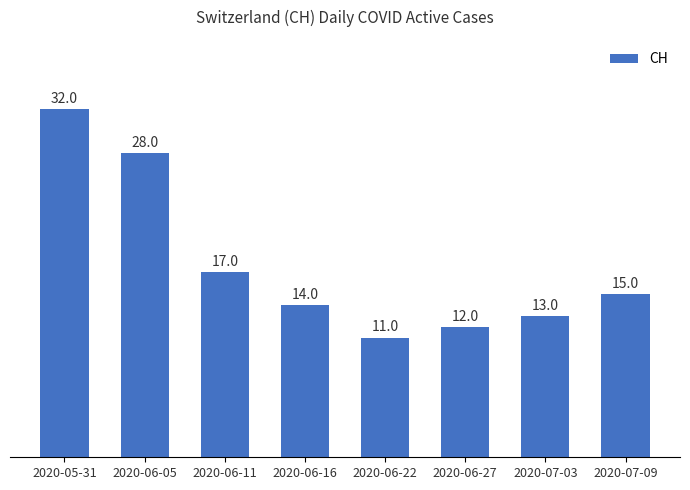

What is the change in value from 2020-06-05 to 2020-07-09?

-13